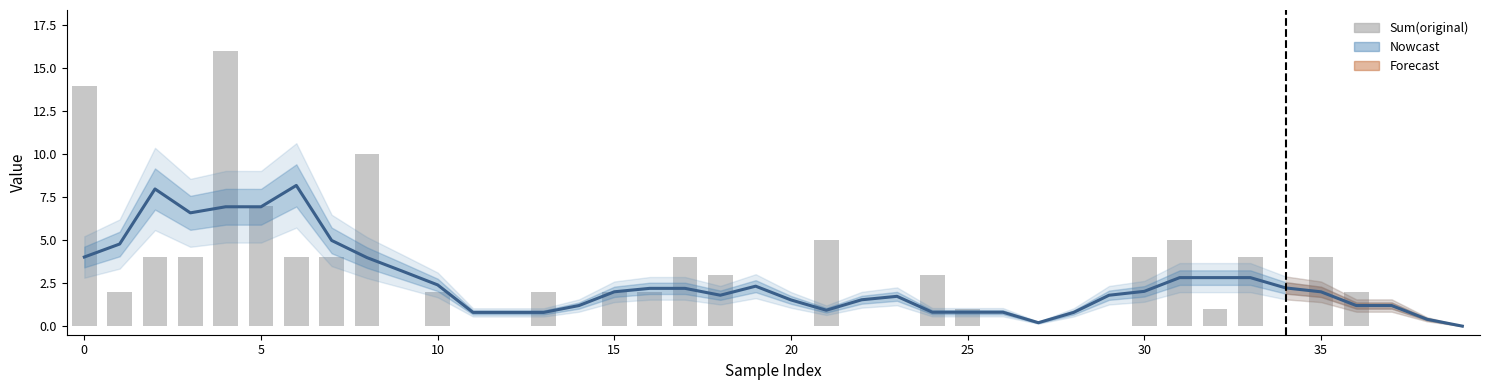

What is the difference between the maximum and minimum values in the Sum(original) series?

16.0